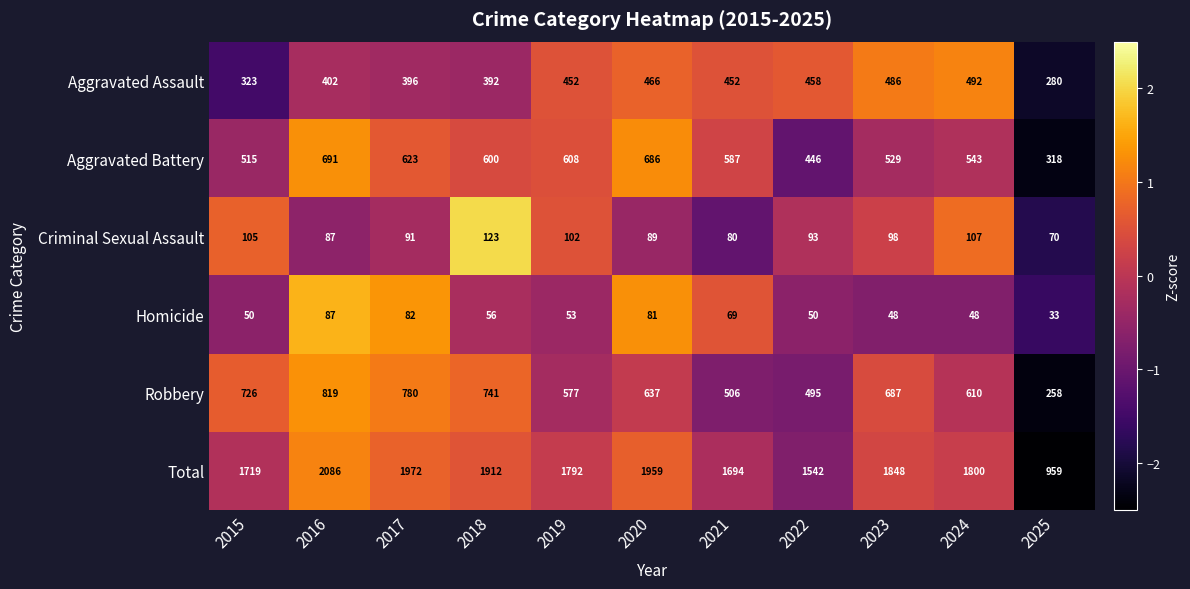

Which series changed the most between 2017 and 2023?

Total